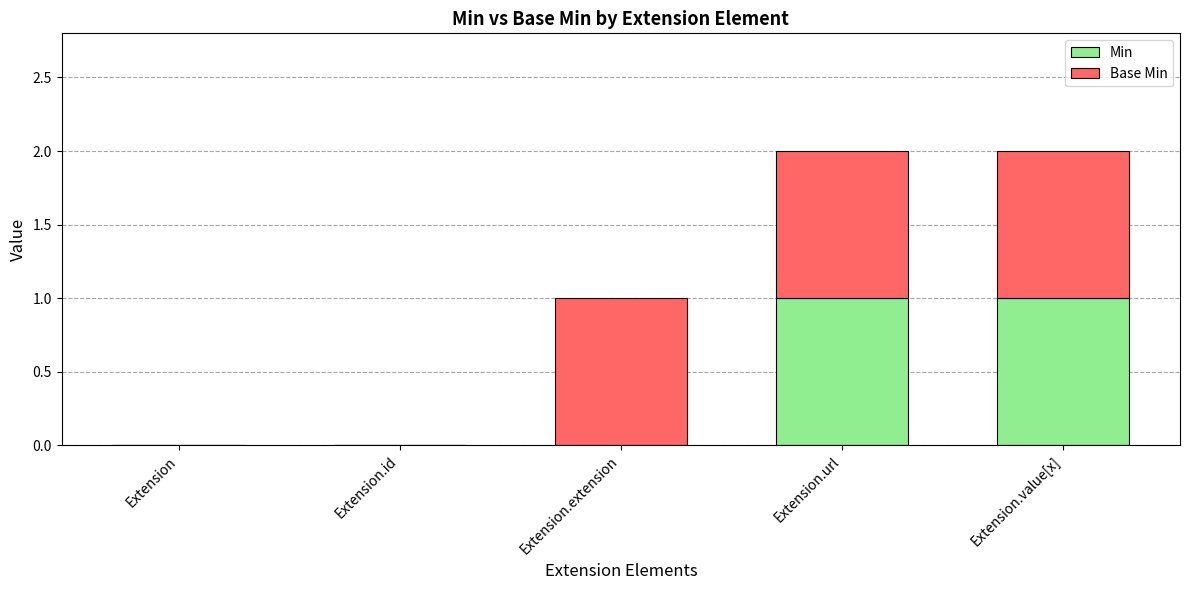

The value of Min at Extension.id is 0. True or false?

True